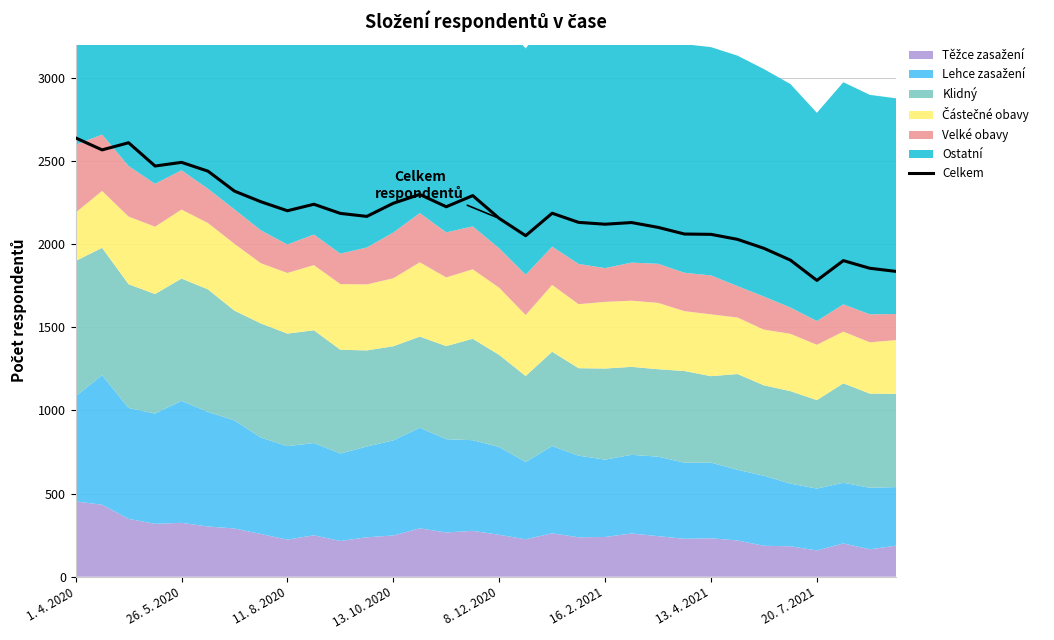

How many interior local valleys (lower than both neighbors) does the data have?

8